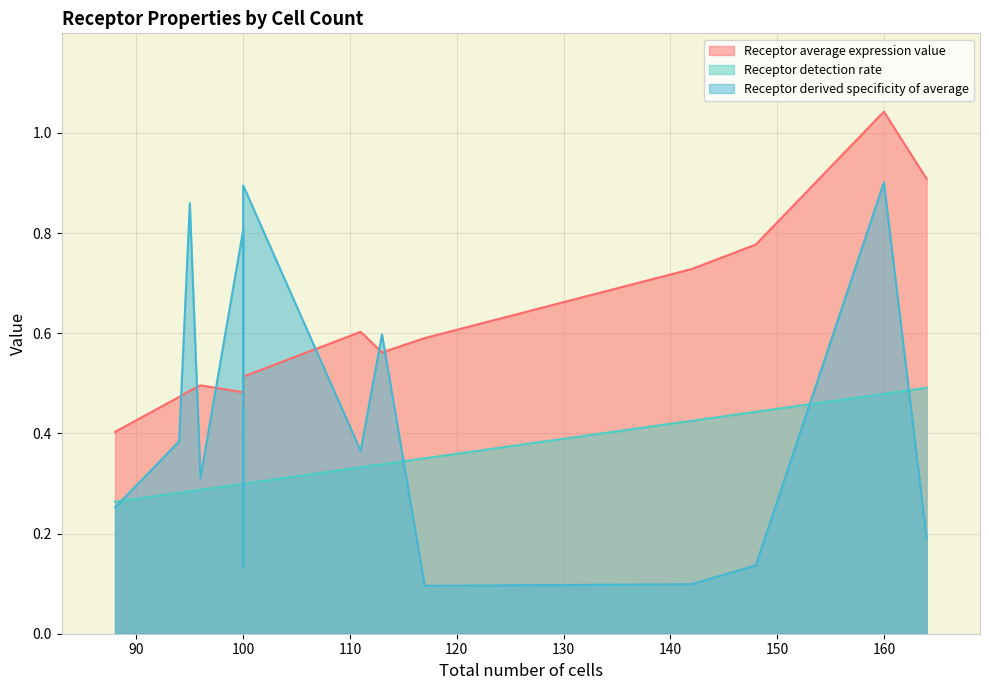

The Receptor detection rate series shows 0.3 at 88. True or false?

True